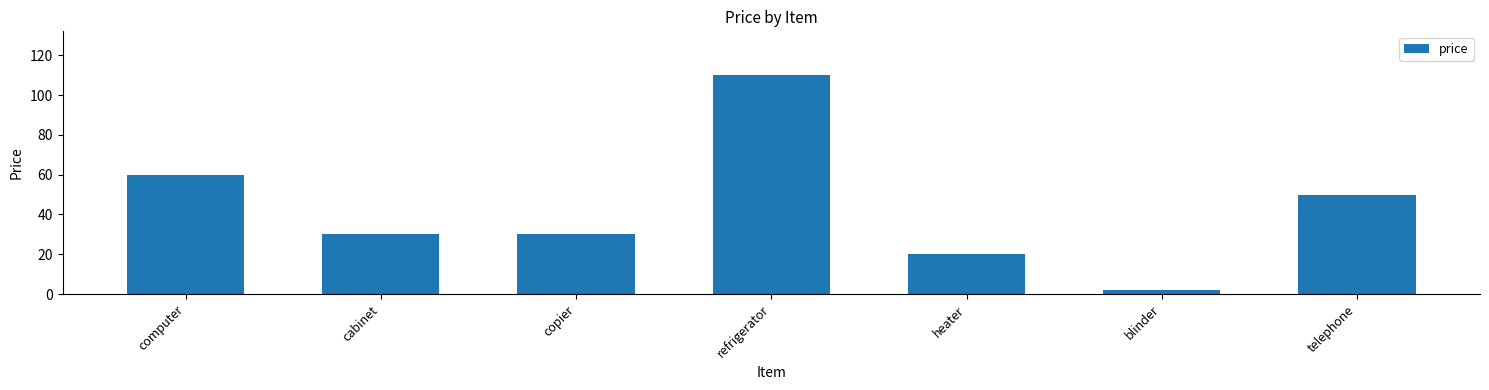

Are the bars horizontal?

No